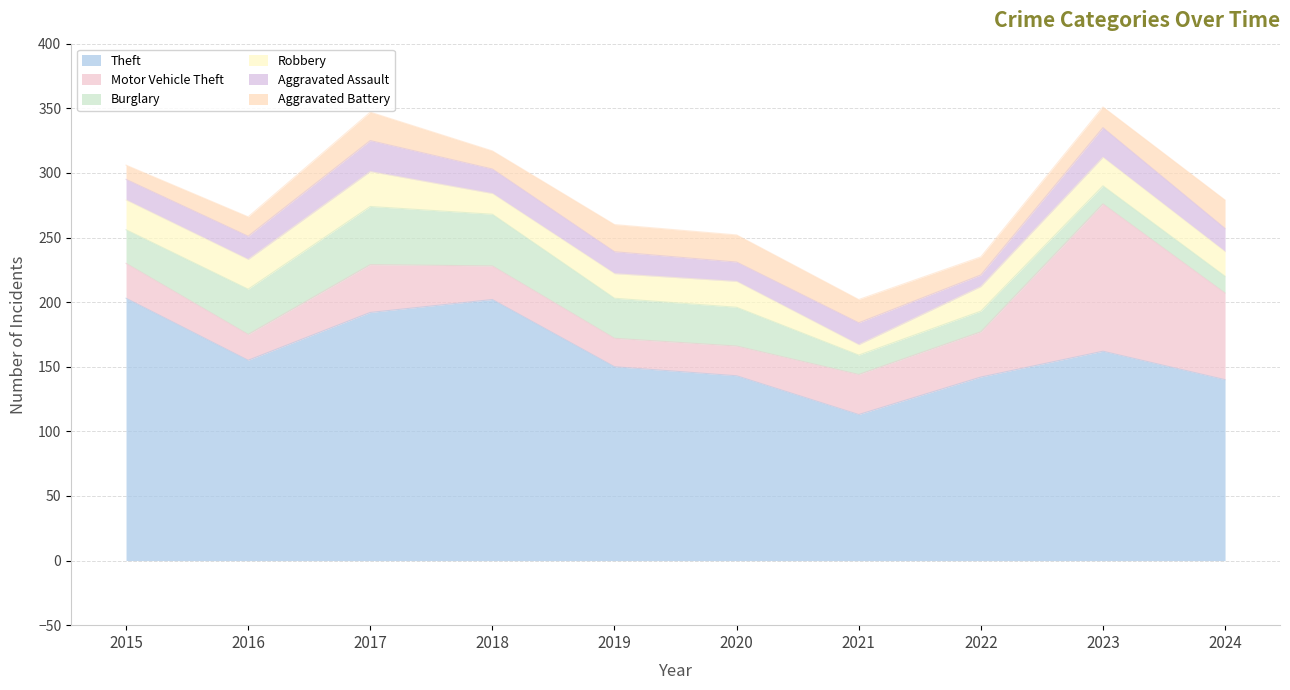

What are all the series names shown in the legend?

Theft, Motor Vehicle Theft, Burglary, Robbery, Aggravated Assault, Aggravated Battery